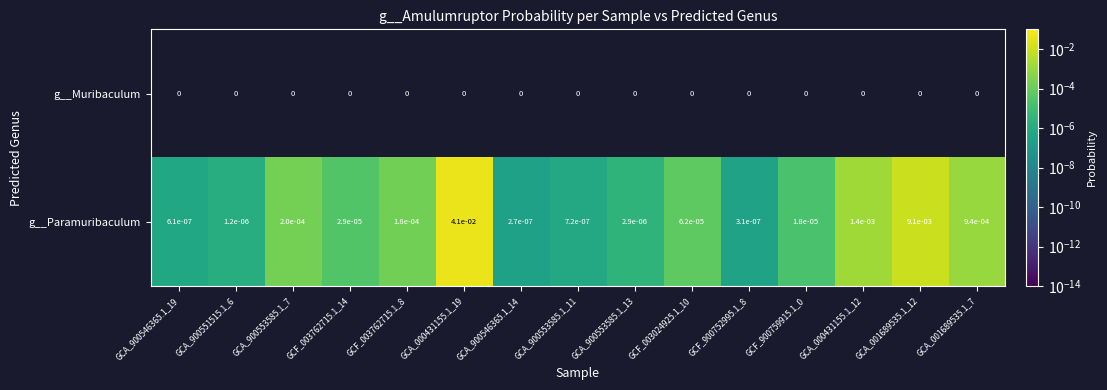

How many categories are shown in the chart?

15